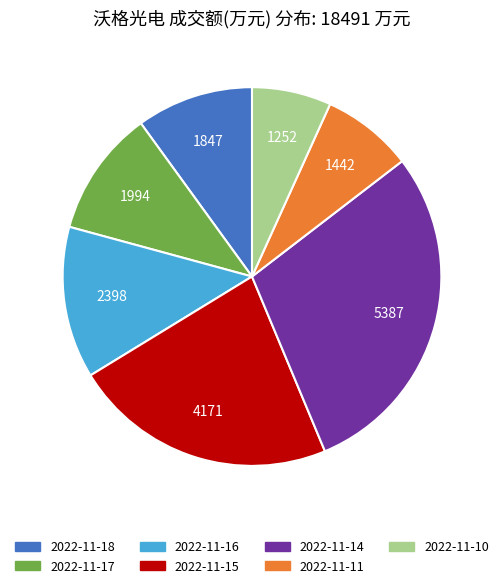

True or false: 2022-11-11 accounts for 8% of the total.

True